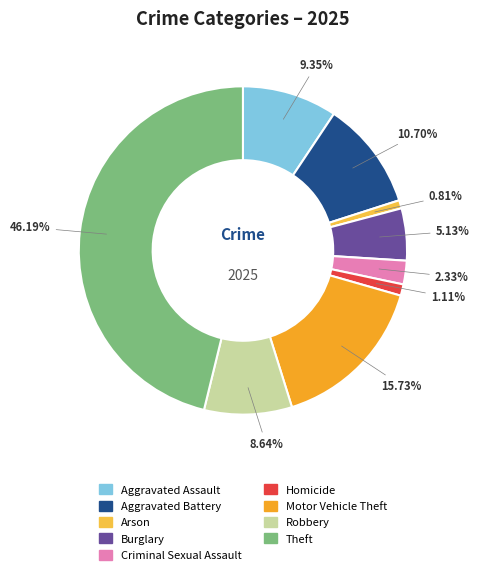

To the nearest percent, what is the combined percentage of Aggravated Assault and Aggravated Battery?

20%